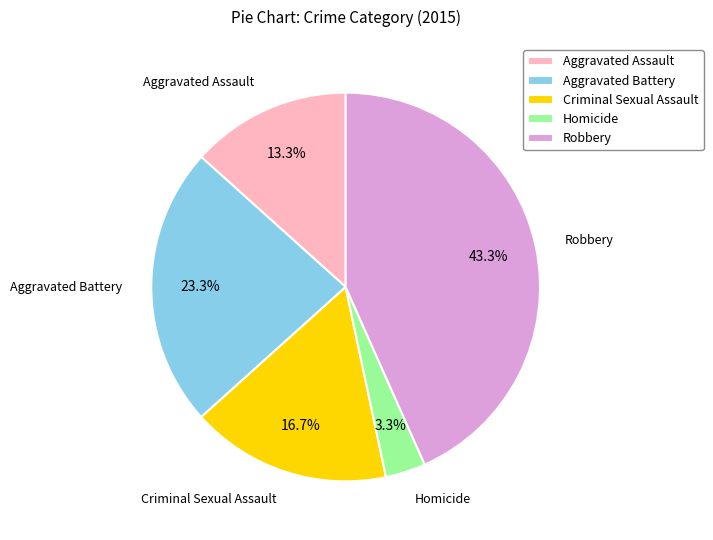

How many slices are in this pie chart?

5